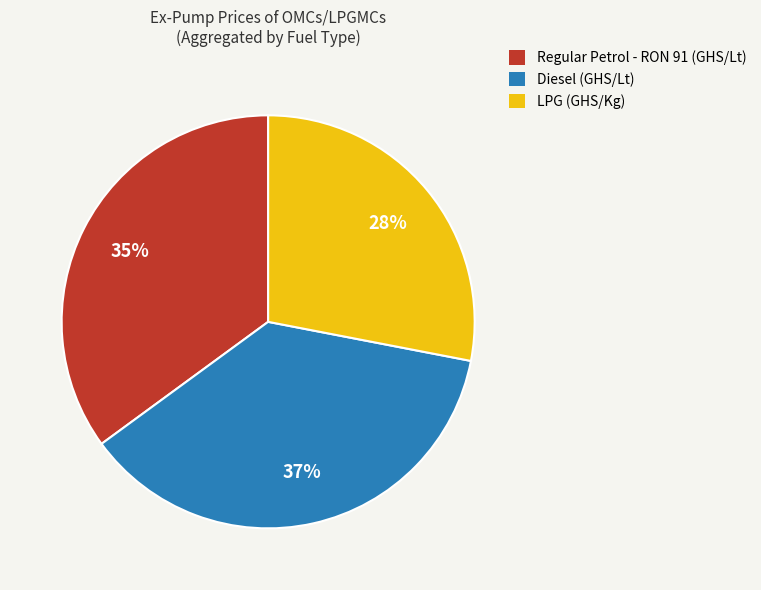

Is there any slice that represents more than half of the pie?

No